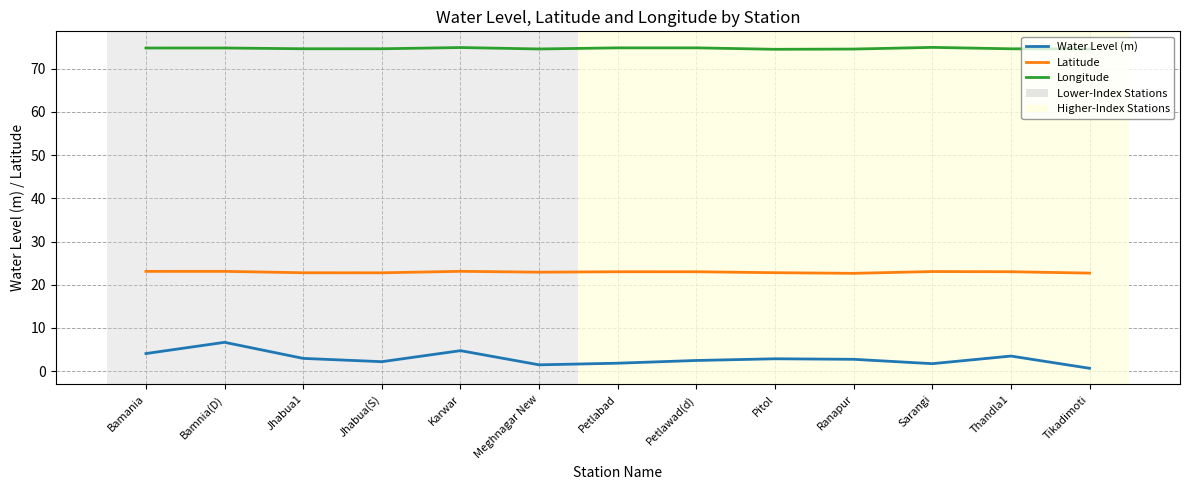

True or false: Water Level (m) and Latitude cross at least once.

False